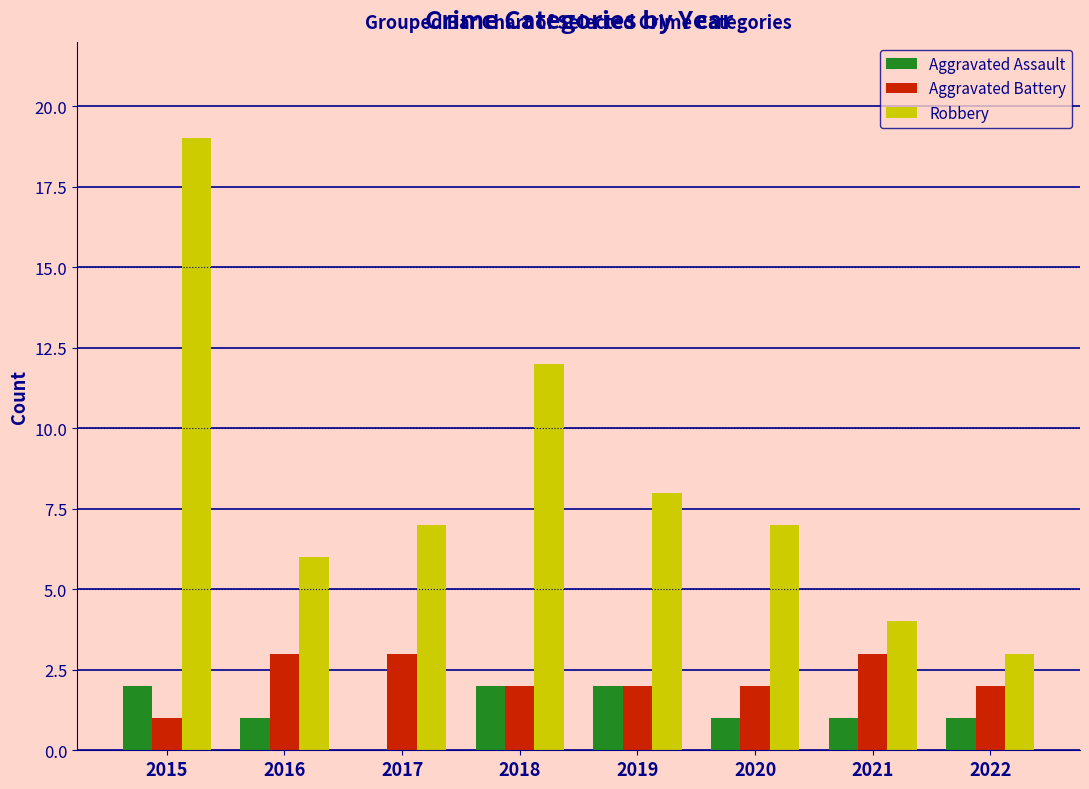

The Aggravated Battery series shows 5 at 2017. True or false?

False